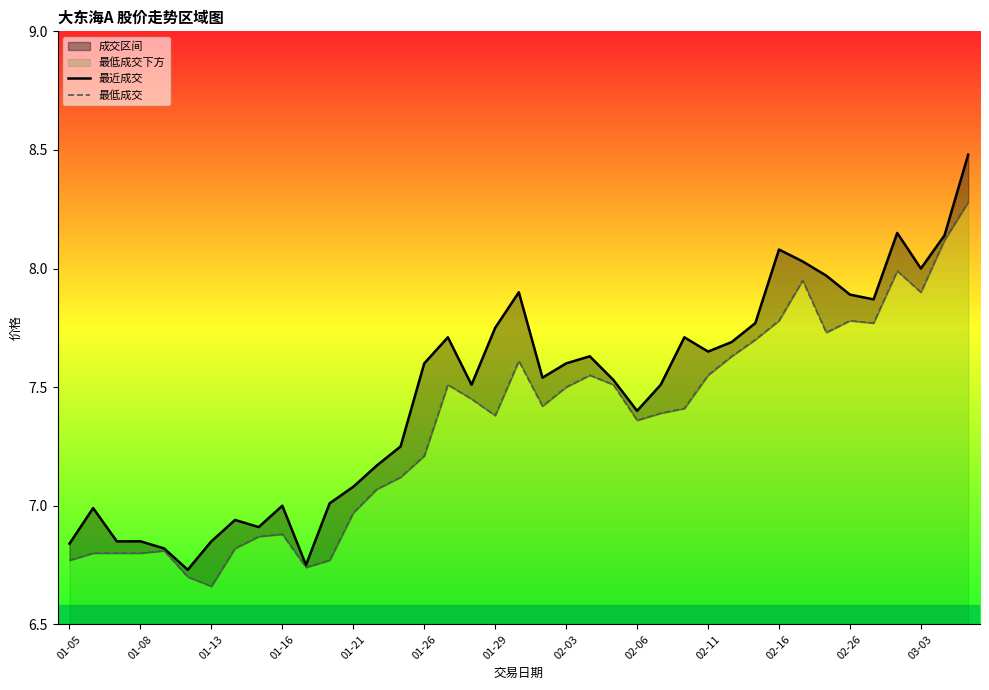

The value of 最近成交 at 03-03 is 8.0. True or false?

True